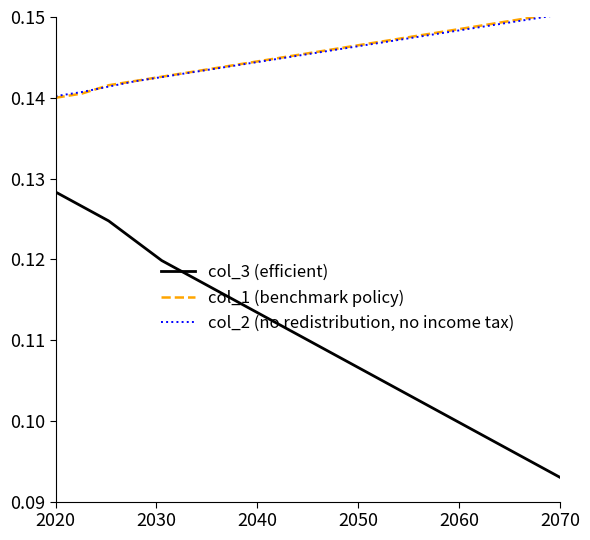

True or false: col_2 (no redistribution, no income tax) has more than 2 interior local peaks.

False